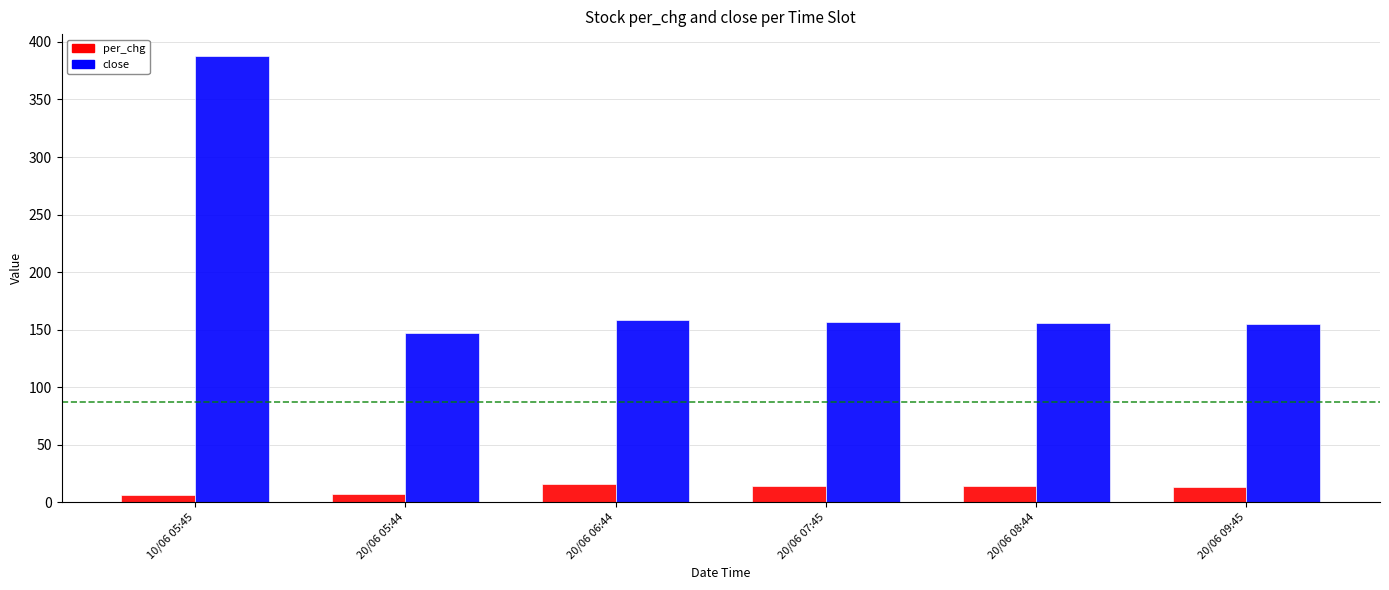

Is the value of close at 20/06 05:44 greater than the value of per_chg at 20/06 08:44?

Yes